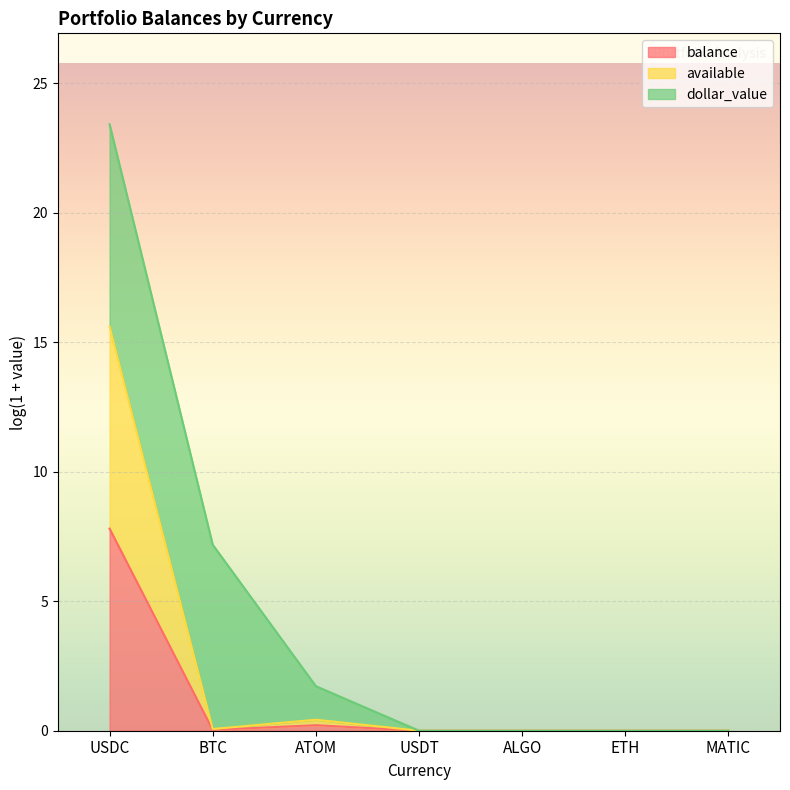

True or false: available and balance intersect in this chart.

False